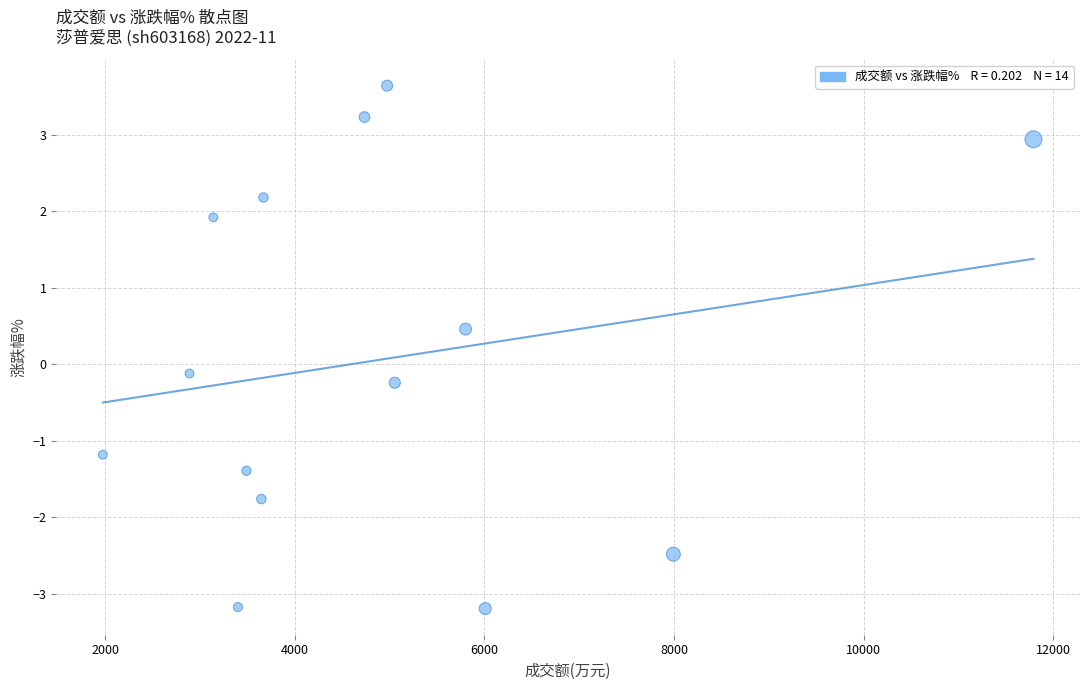

What is the range of X values (max minus min)?

9813.0